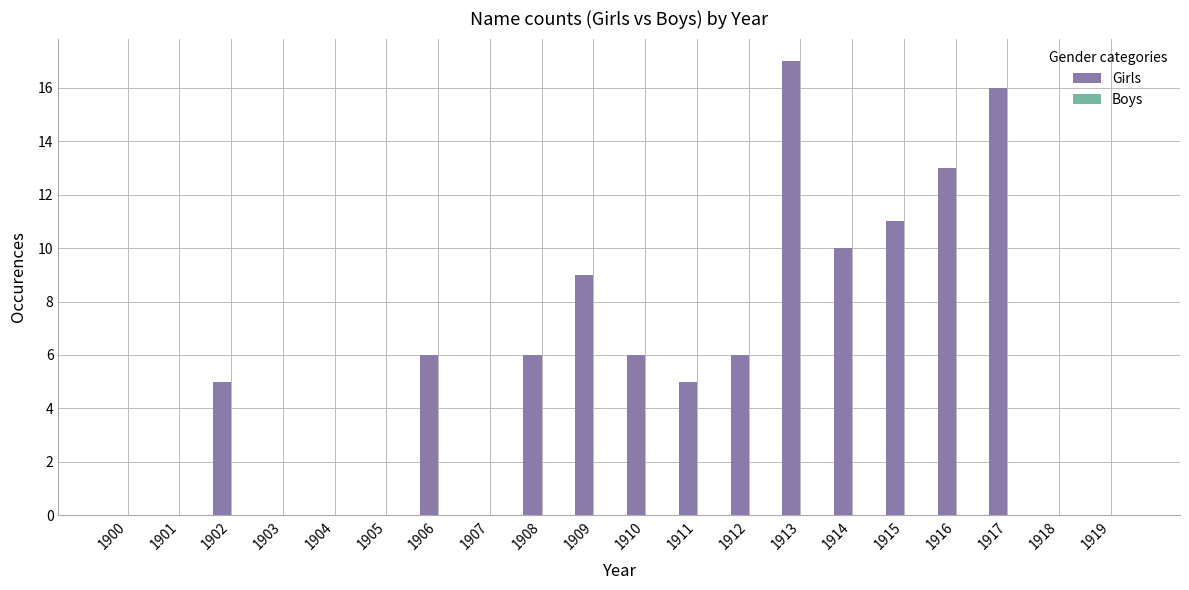

What is the change in value from 1901 to 1911?

+5